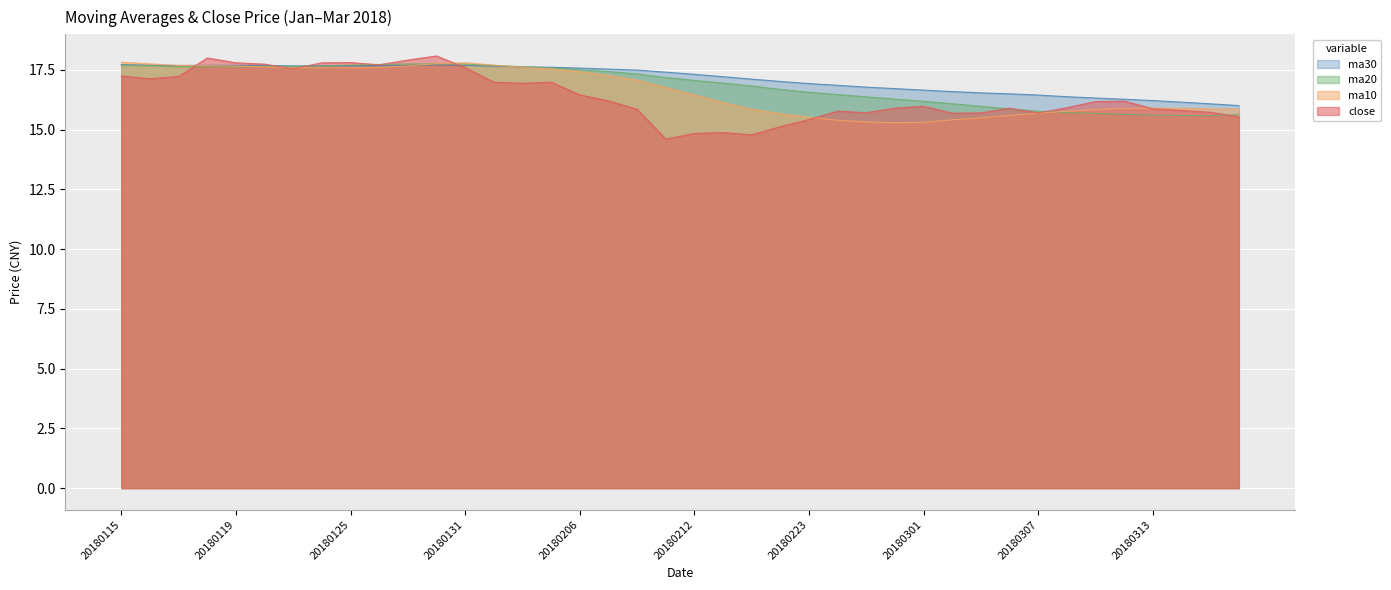

At which label does ma20 first exceed 17?

20180115